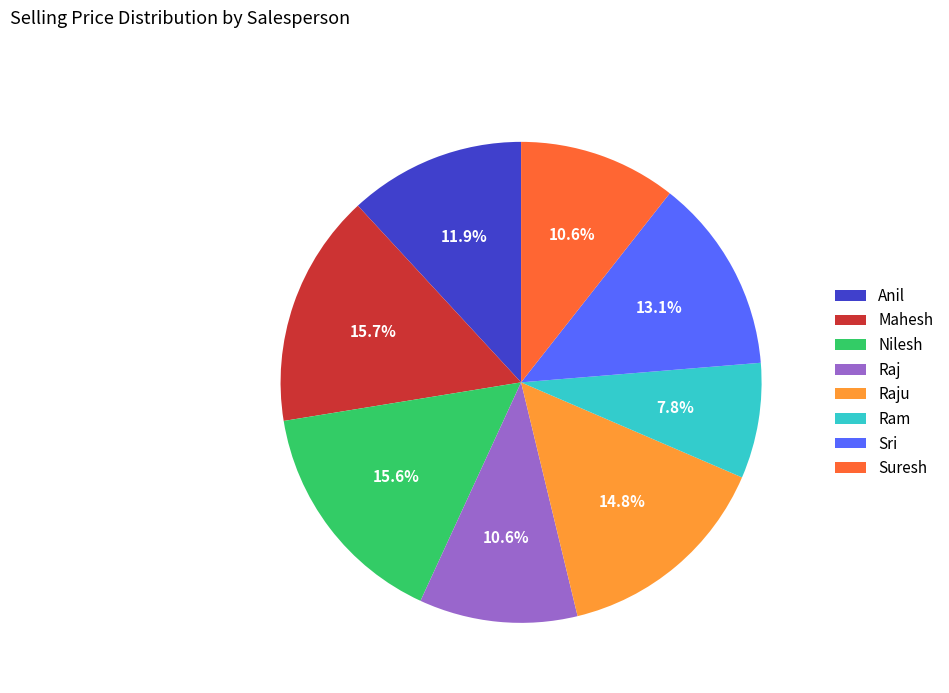

Is it true that Suresh is 1% of the pie?

False